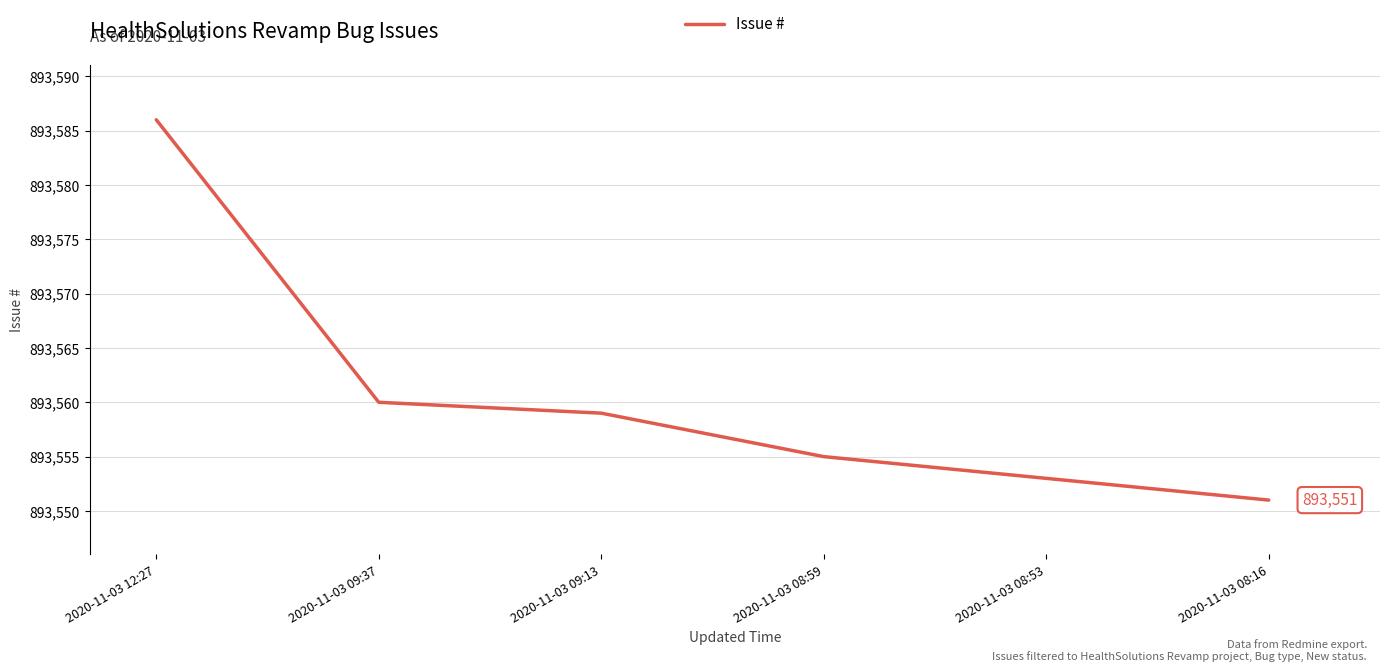

Is it true that the value at 2020-11-03 08:53 is 893553?

True